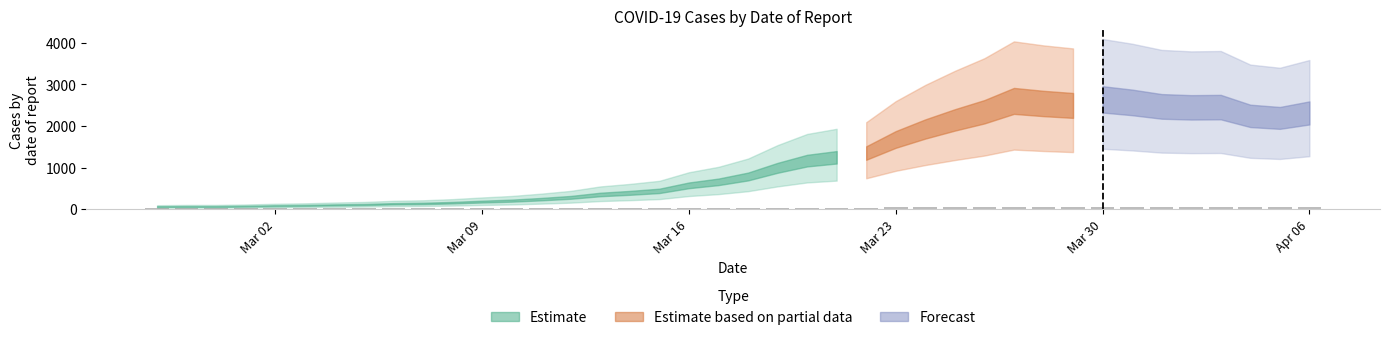

What is the average value?

35.3